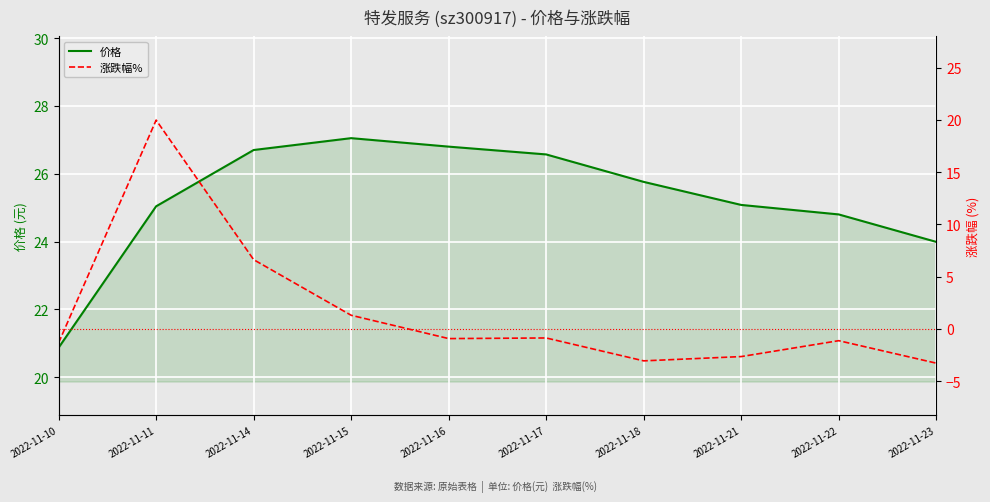

The 价格 series shows 32.6 at 2022-11-22. True or false?

False